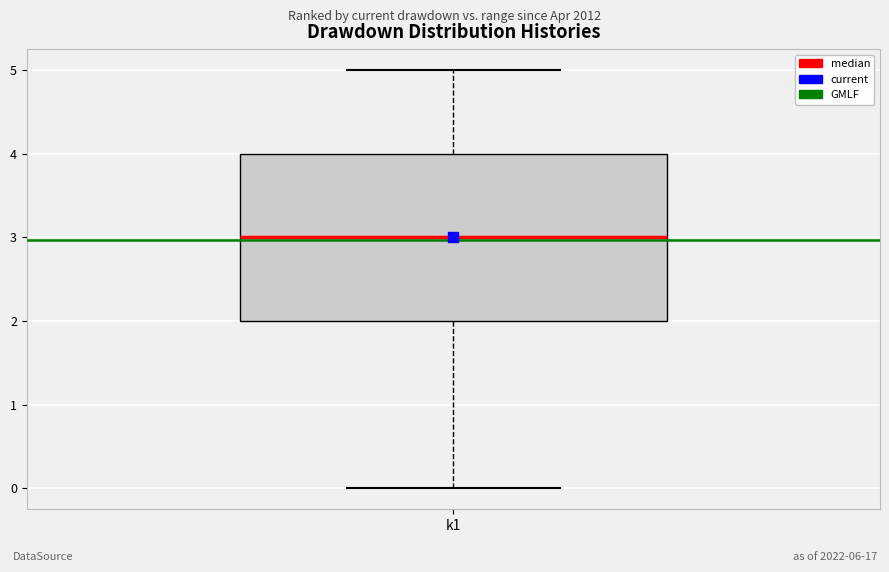

Where does the upper whisker of the box for k1 end on the y-axis? The values are not printed on the chart, so give them approximately, as read against the axis.

5